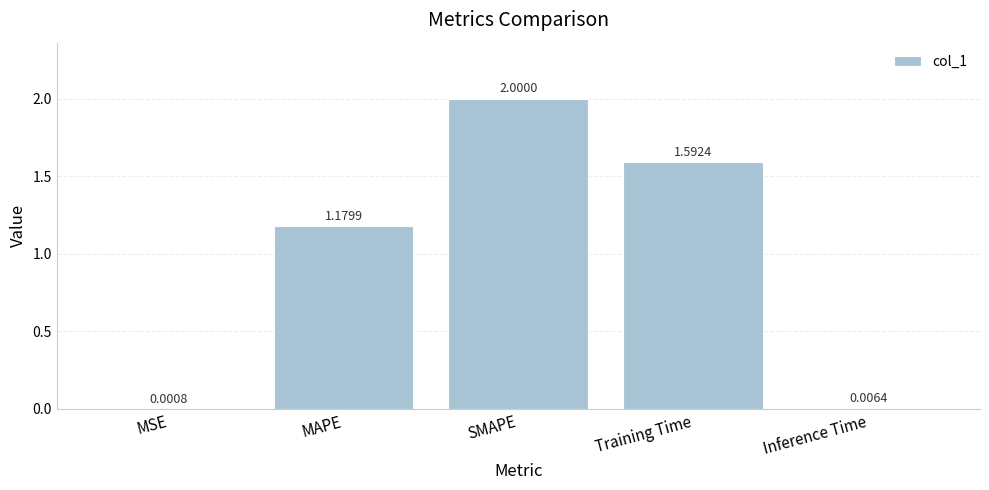

Which label corresponds to the largest value in the chart?

SMAPE